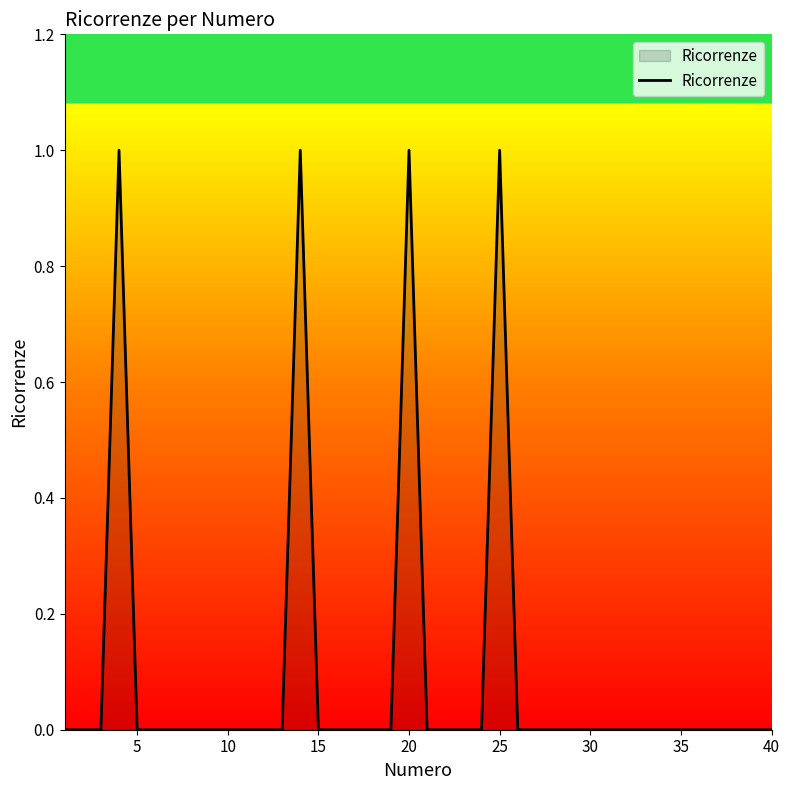

How many lines are shown in the chart?

1